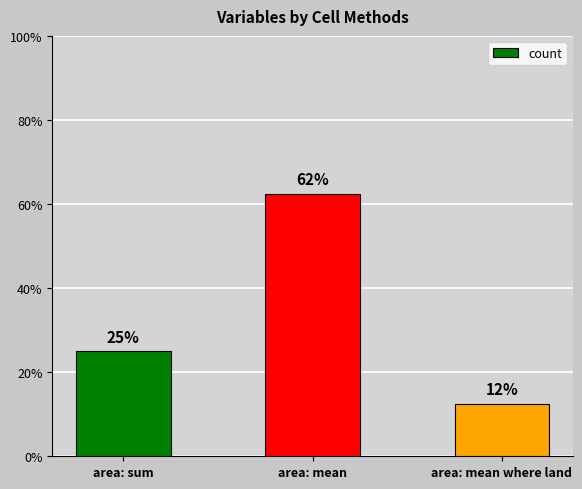

Does the chart contain any negative values?

No